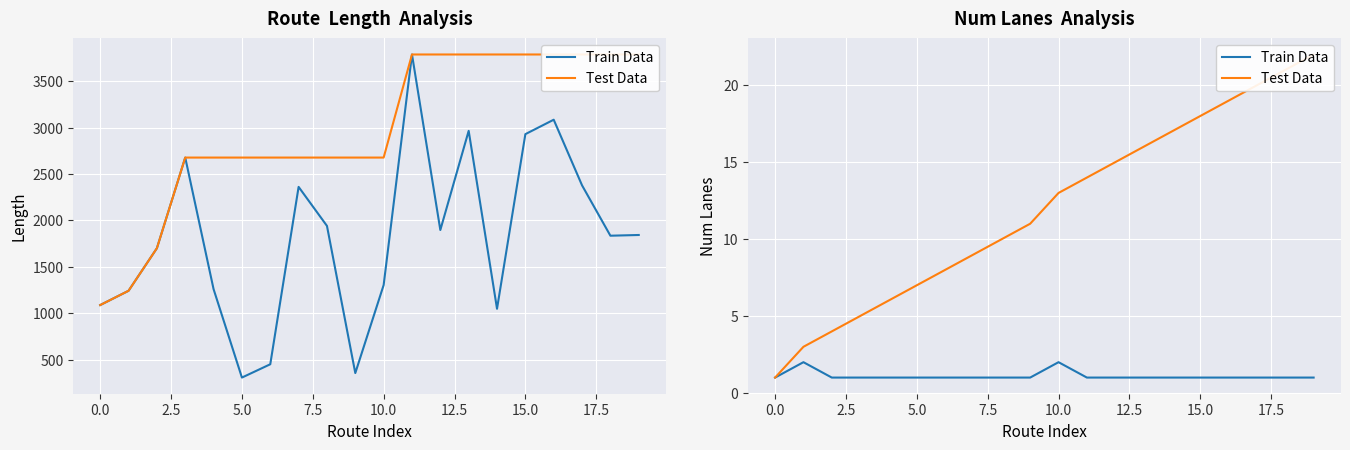

At 19, list the series in order from largest to smallest.

Test Data, Train Data